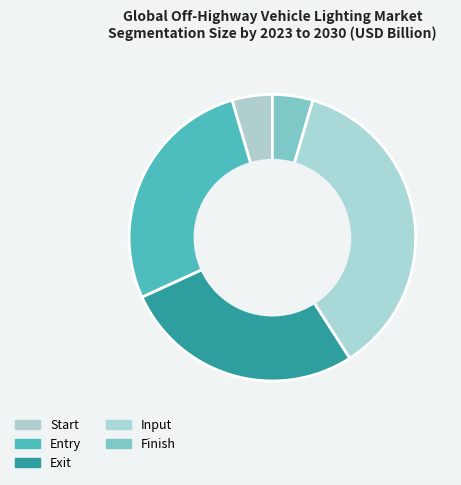

Is it true that Finish is 48% of the pie?

False